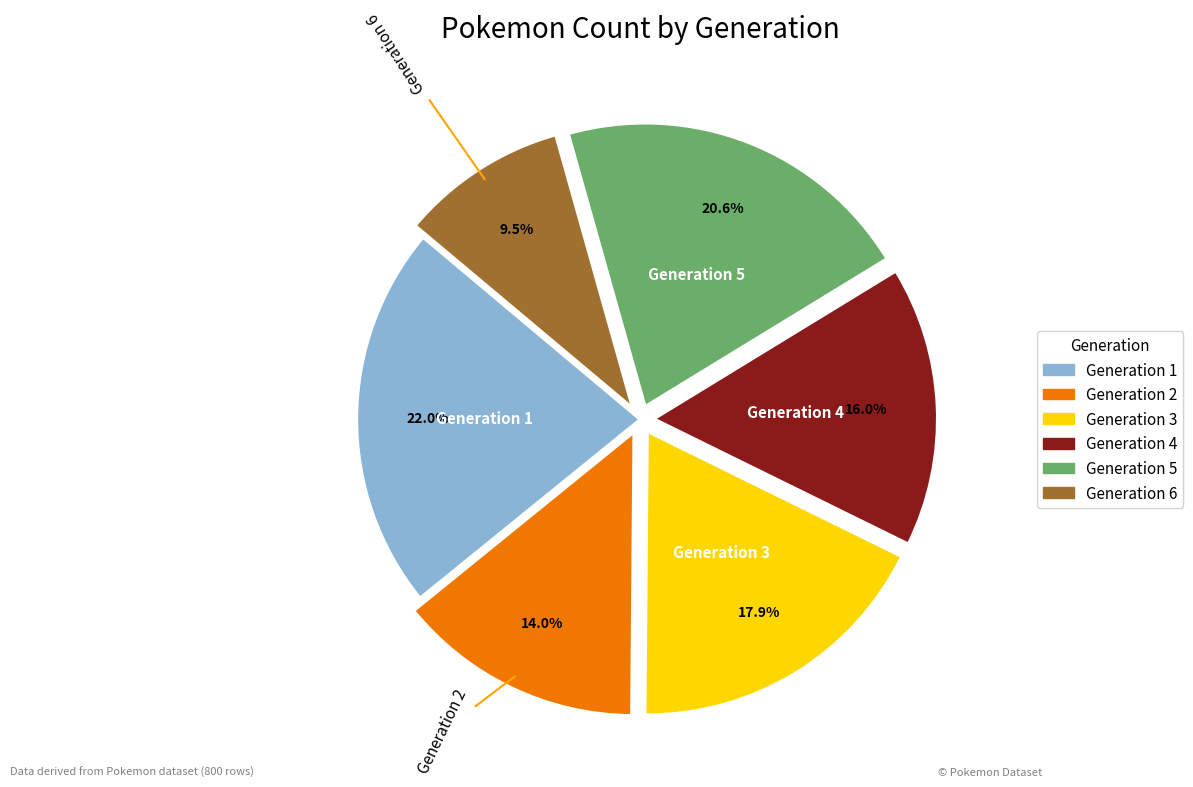

How many slices are in this pie chart?

6